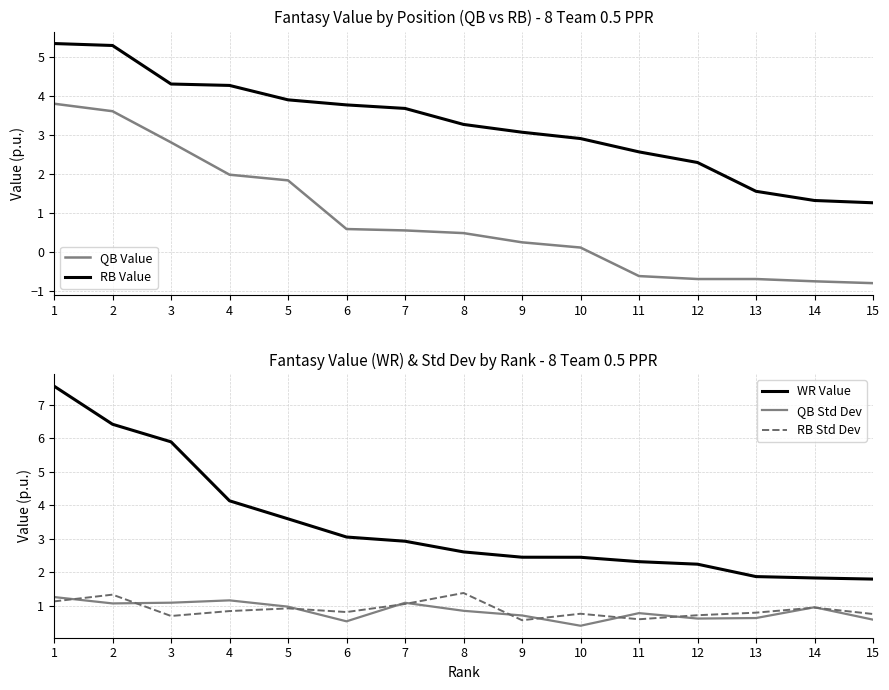

Reading right to left, what are all the values shown in this chart?

QB Value: 15=-0.8	14=-0.8	13=-0.7	12=-0.7	11=-0.6	10=0.1	9=0.2	8=0.5	7=0.5	6=0.6	5=1.8	4=2.0	3=2.8	2=3.6	1=3.8
RB Value: 15=1.3	14=1.3	13=1.6	12=2.3	11=2.6	10=2.9	9=3.1	8=3.3	7=3.7	6=3.8	5=3.9	4=4.3	3=4.3	2=5.3	1=5.3
WR Value: 15=1.8	14=1.8	13=1.9	12=2.2	11=2.3	10=2.5	9=2.5	8=2.6	7=2.9	6=3.1	5=3.6	4=4.1	3=5.9	2=6.4	1=7.5
QB Std Dev: 15=0.6	14=1.0	13=0.6	12=0.6	11=0.8	10=0.4	9=0.7	8=0.9	7=1.1	6=0.5	5=1.0	4=1.2	3=1.1	2=1.1	1=1.3
RB Std Dev: 15=0.8	14=1.0	13=0.8	12=0.7	11=0.6	10=0.8	9=0.6	8=1.4	7=1.1	6=0.8	5=0.9	4=0.9	3=0.7	2=1.3	1=1.1